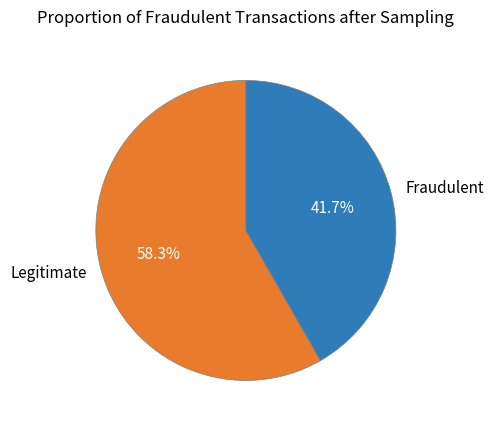

What is the ratio of the value at Fraudulent to the value at Legitimate?

0.7